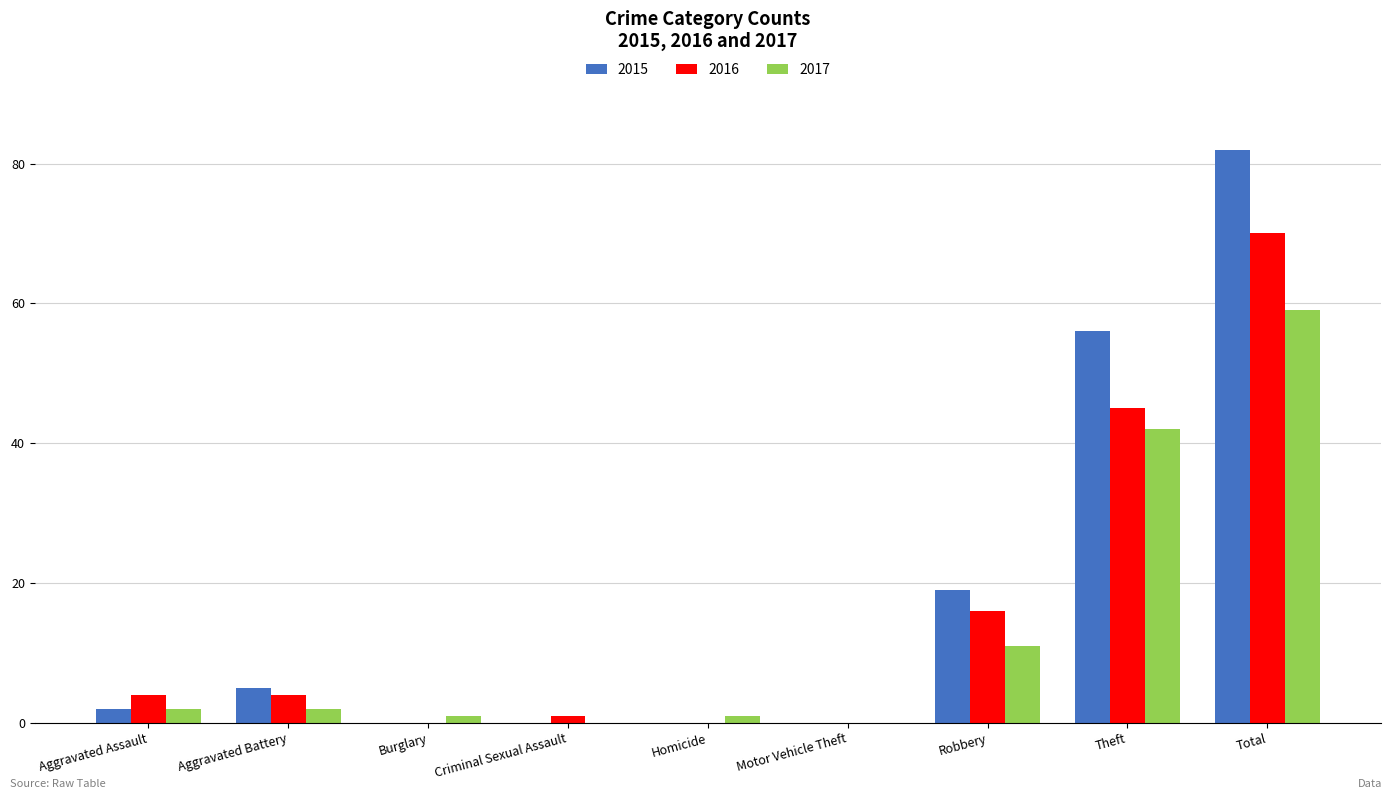

At which category does the chart reach its peak across all series?

Total